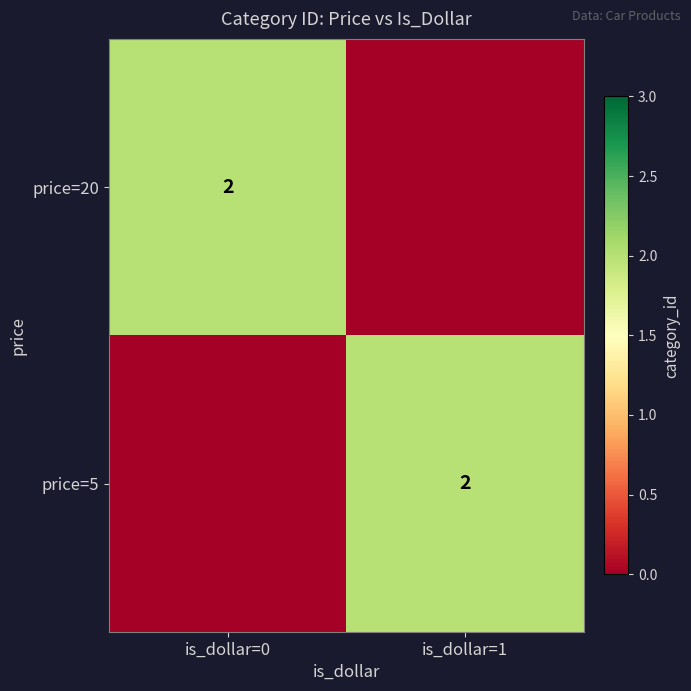

Is it true that price=5 equals 1 at is_dollar=1?

False